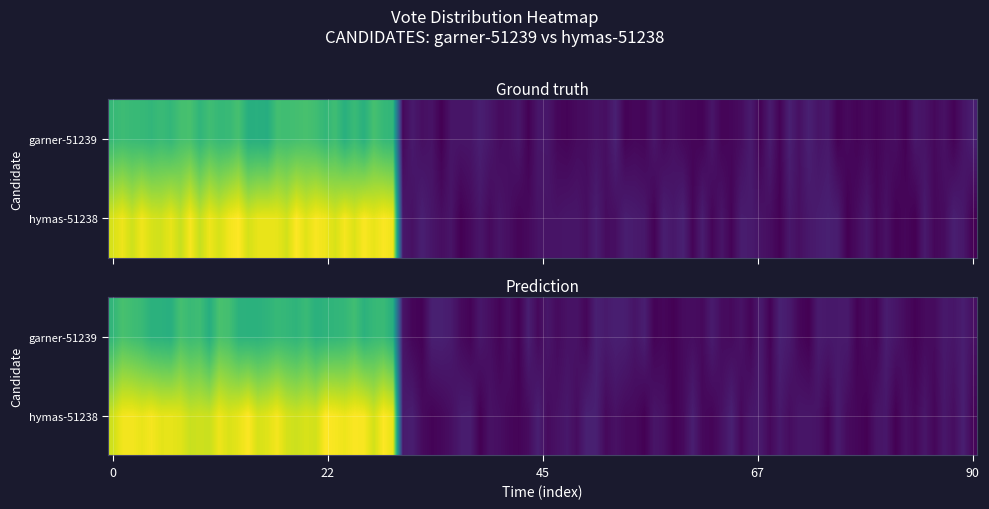

What is the difference between the votes values at votes and abs_votes?

13798